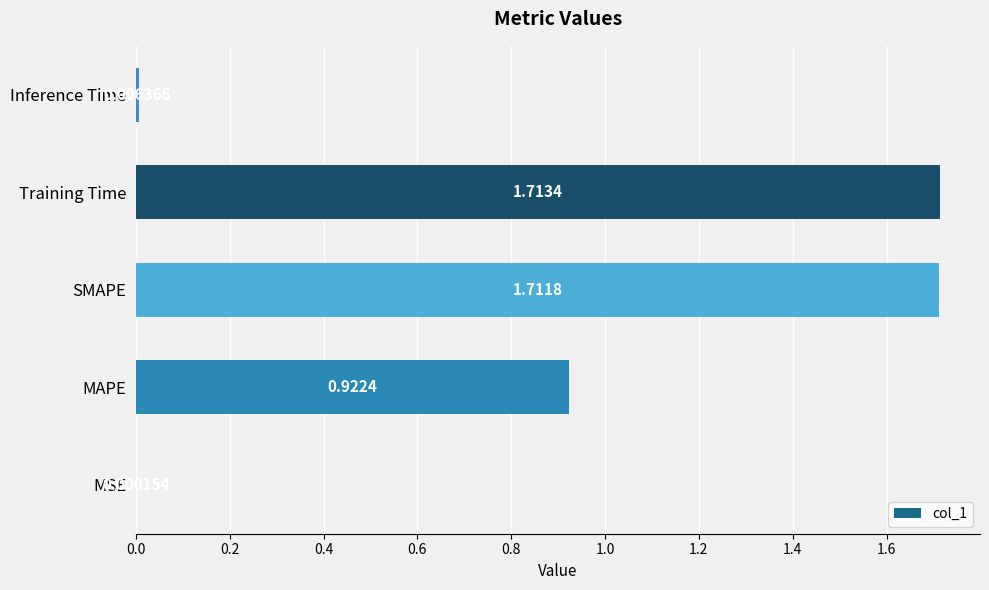

What is the sum of the values at MAPE and SMAPE?

2.6